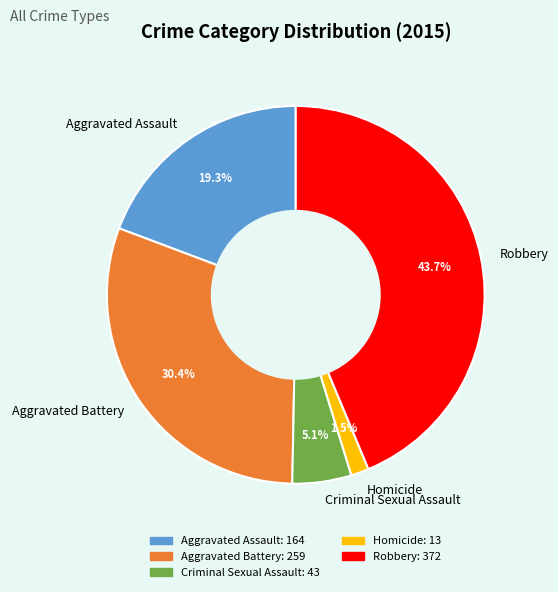

Combined, do Aggravated Assault and Homicide account for over 50%?

No